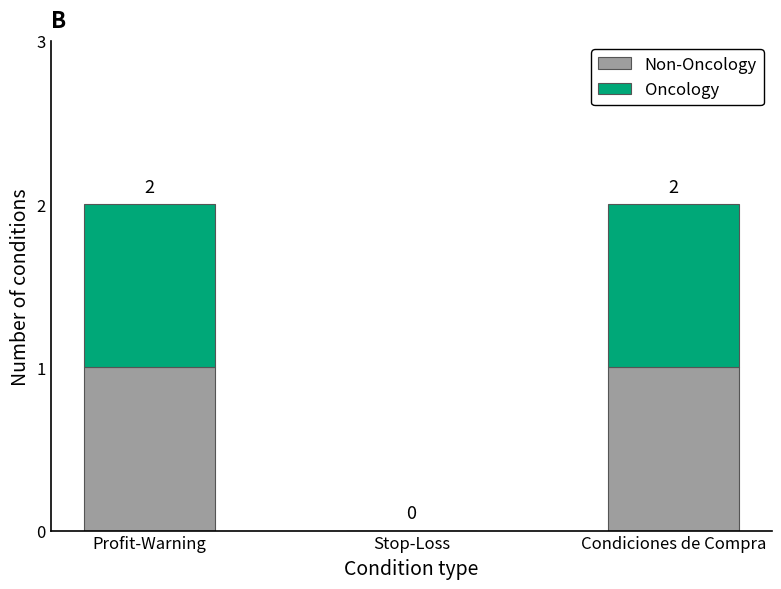

Are the bars horizontal?

No